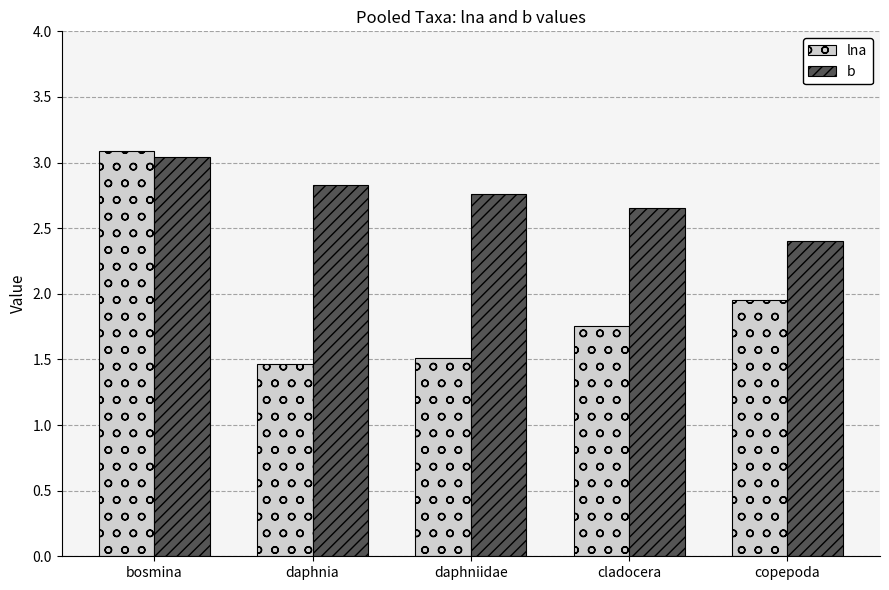

True or false: lna has a value of 4.7 at bosmina.

False